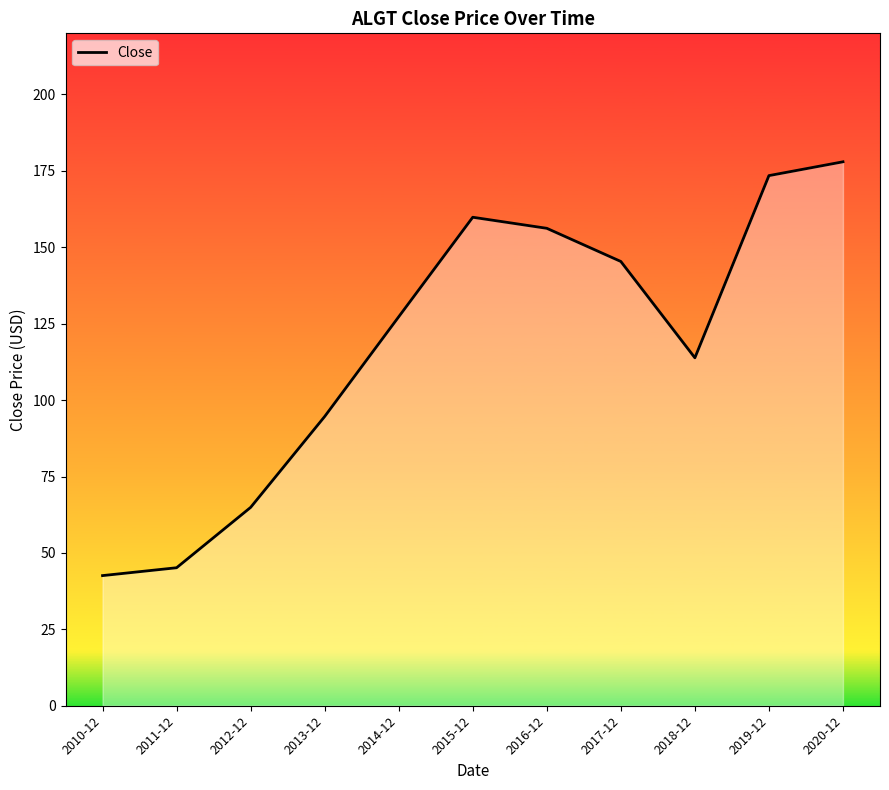

What is the value of the 4th point from the left?

94.6